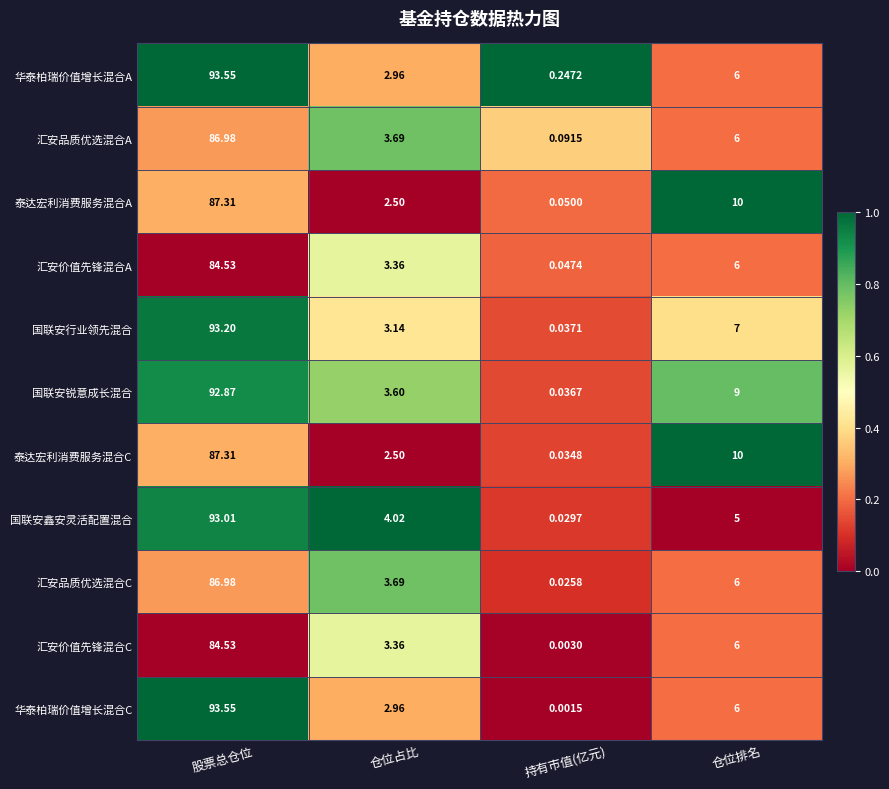

List the labels in order of 国联安行业领先混合 value, largest first.

股票总仓位, 仓位排名, 仓位占比, 持有市值(亿元)